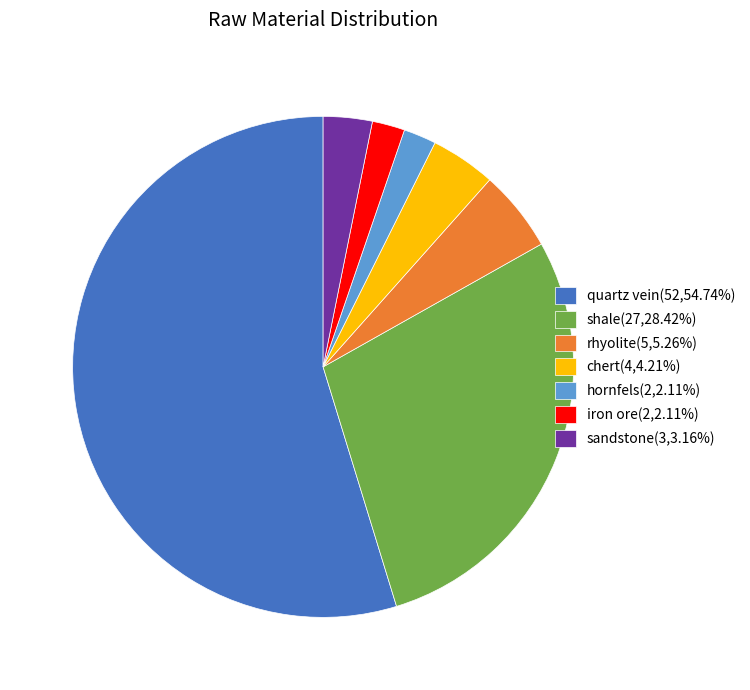

Which has a higher value, sandstone or rhyolite?

rhyolite